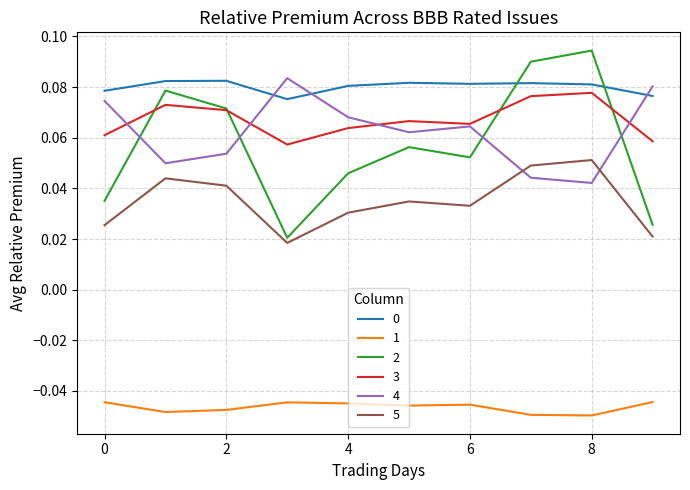

True or false: 1 and 5 intersect in this chart.

False